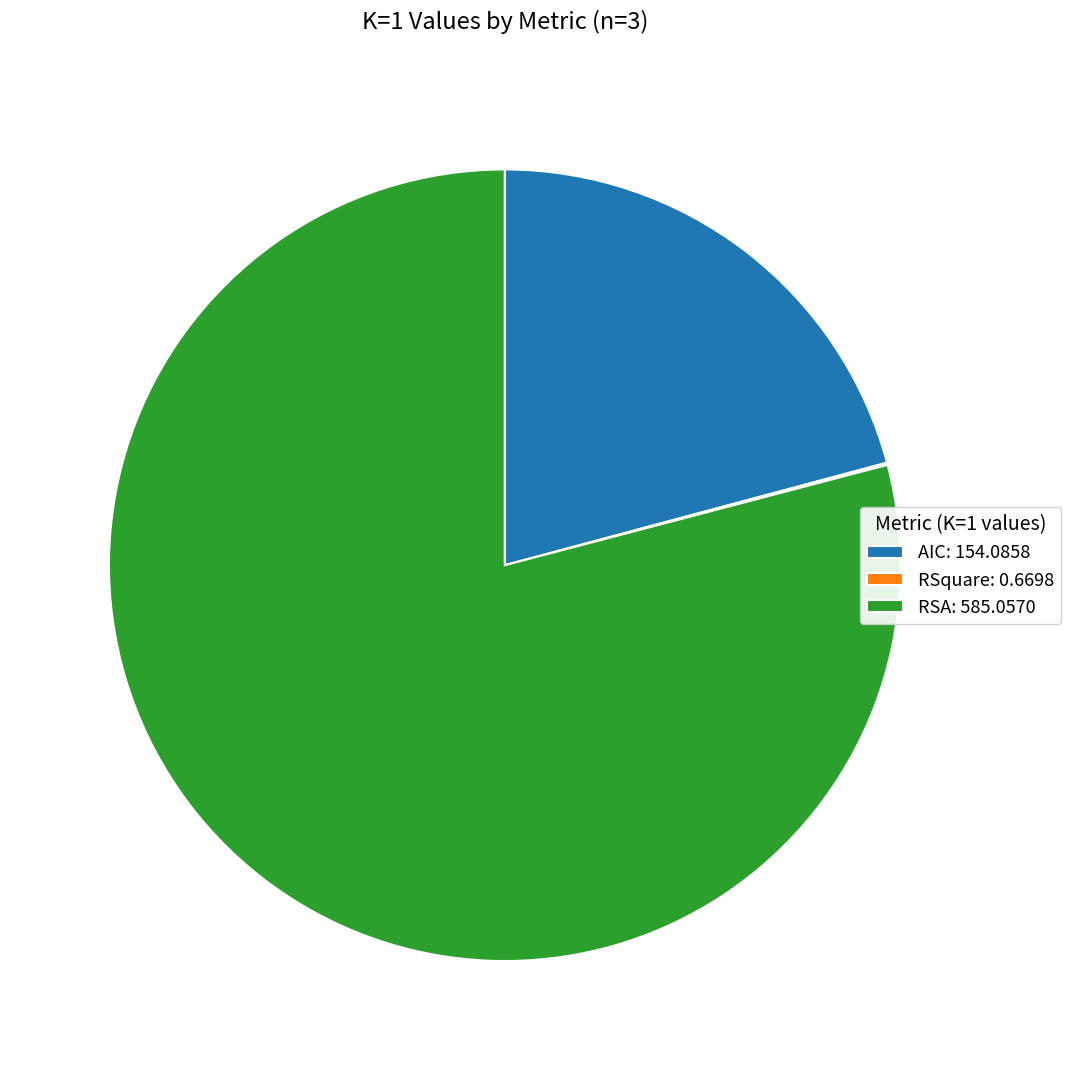

Does any single category account for the majority?

Yes